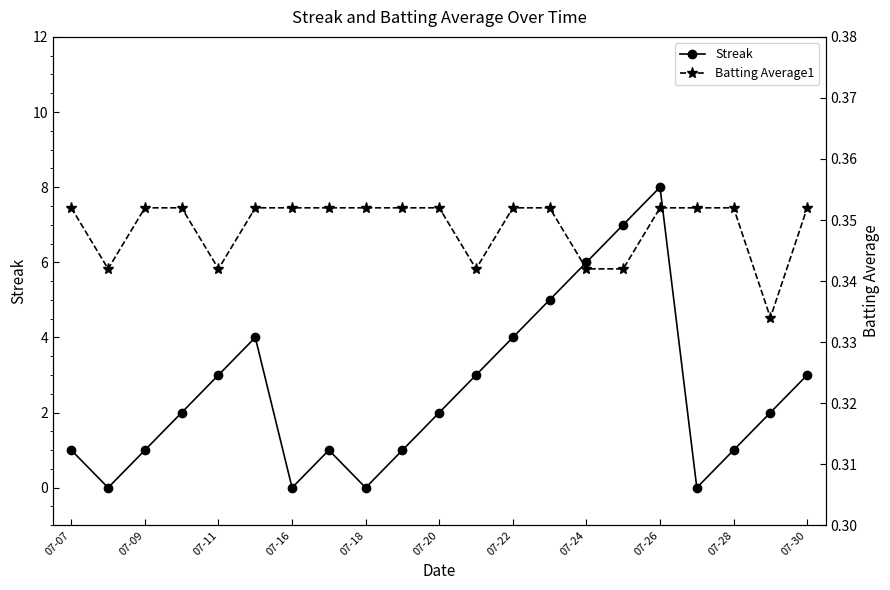

Reading left to right, extract all data points from this chart.

Streak: 1.0	0.0	1.0	2.0	3.0	4.0	0.0	1.0	0.0	1.0	2.0	3.0	4.0	5.0	6.0	7.0	8.0	0.0	1.0	2.0	3.0
Batting Average1: 0.4	0.3	0.4	0.4	0.3	0.4	0.4	0.4	0.4	0.4	0.4	0.3	0.4	0.4	0.3	0.3	0.4	0.4	0.4	0.3	0.4